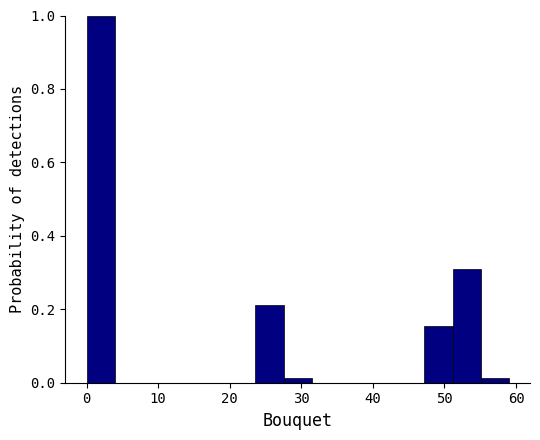

Around what value on the x-axis is the tallest bar? Give the approximate position of its centre, as read against the axis.

2